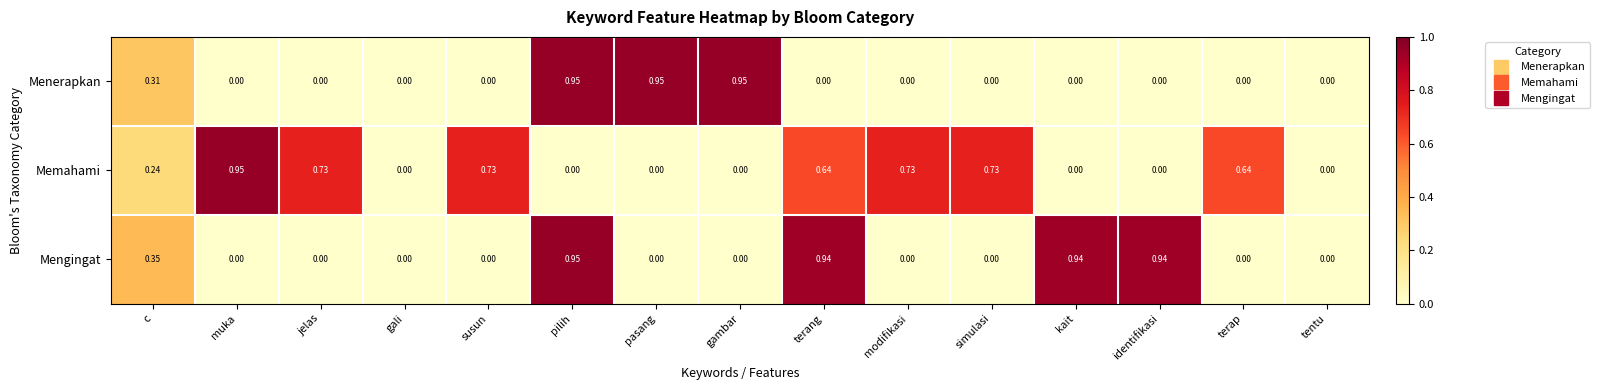

Rank the series by their average value, from lowest to highest.

Menerapkan, Mengingat, Memahami